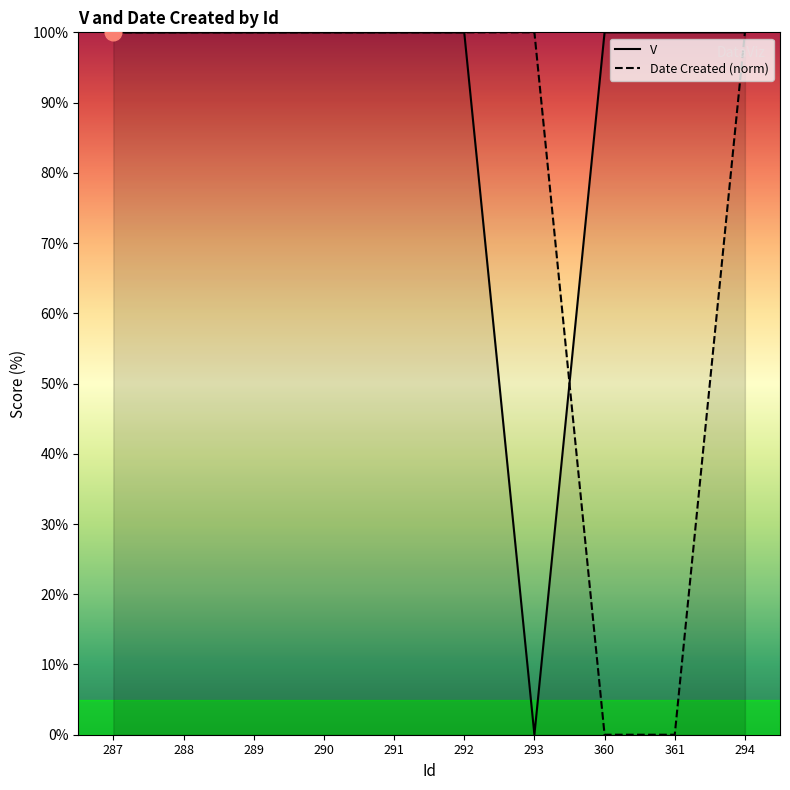

Between 291 and 294, which is larger?

291